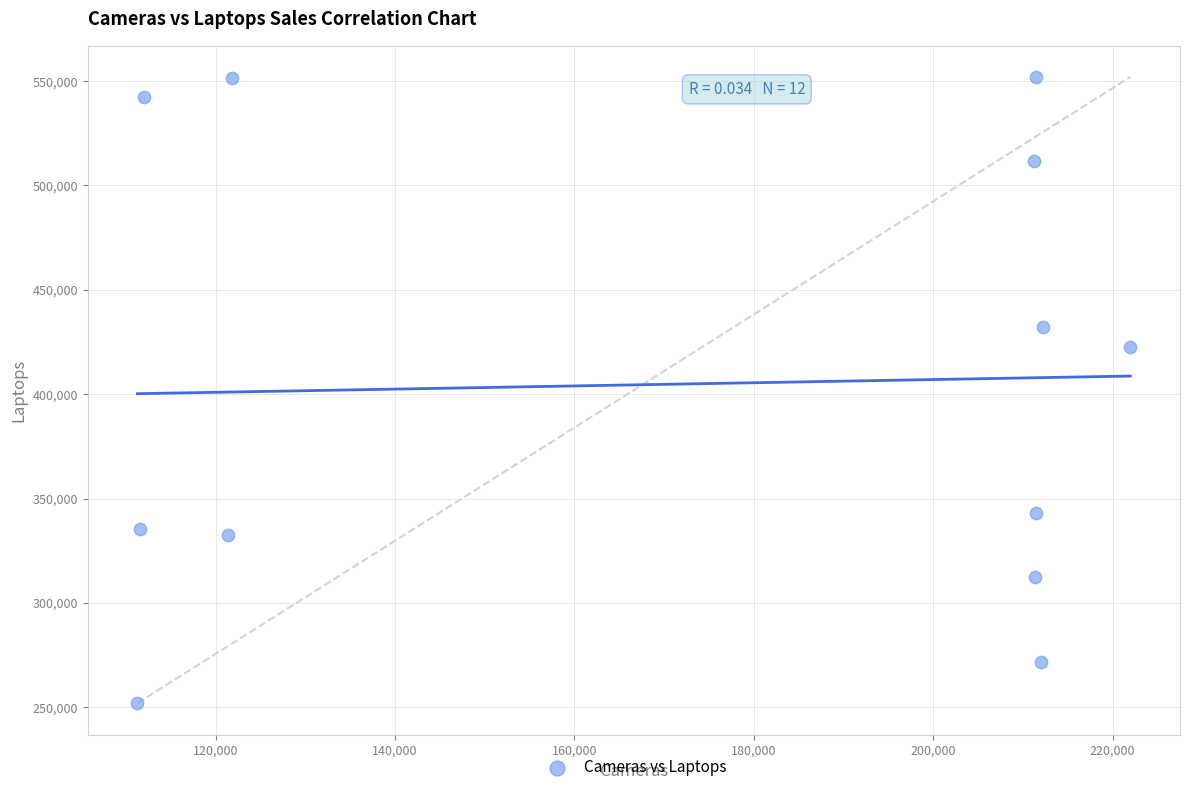

What Y value in the scatter plot is closest to 401962?

422415